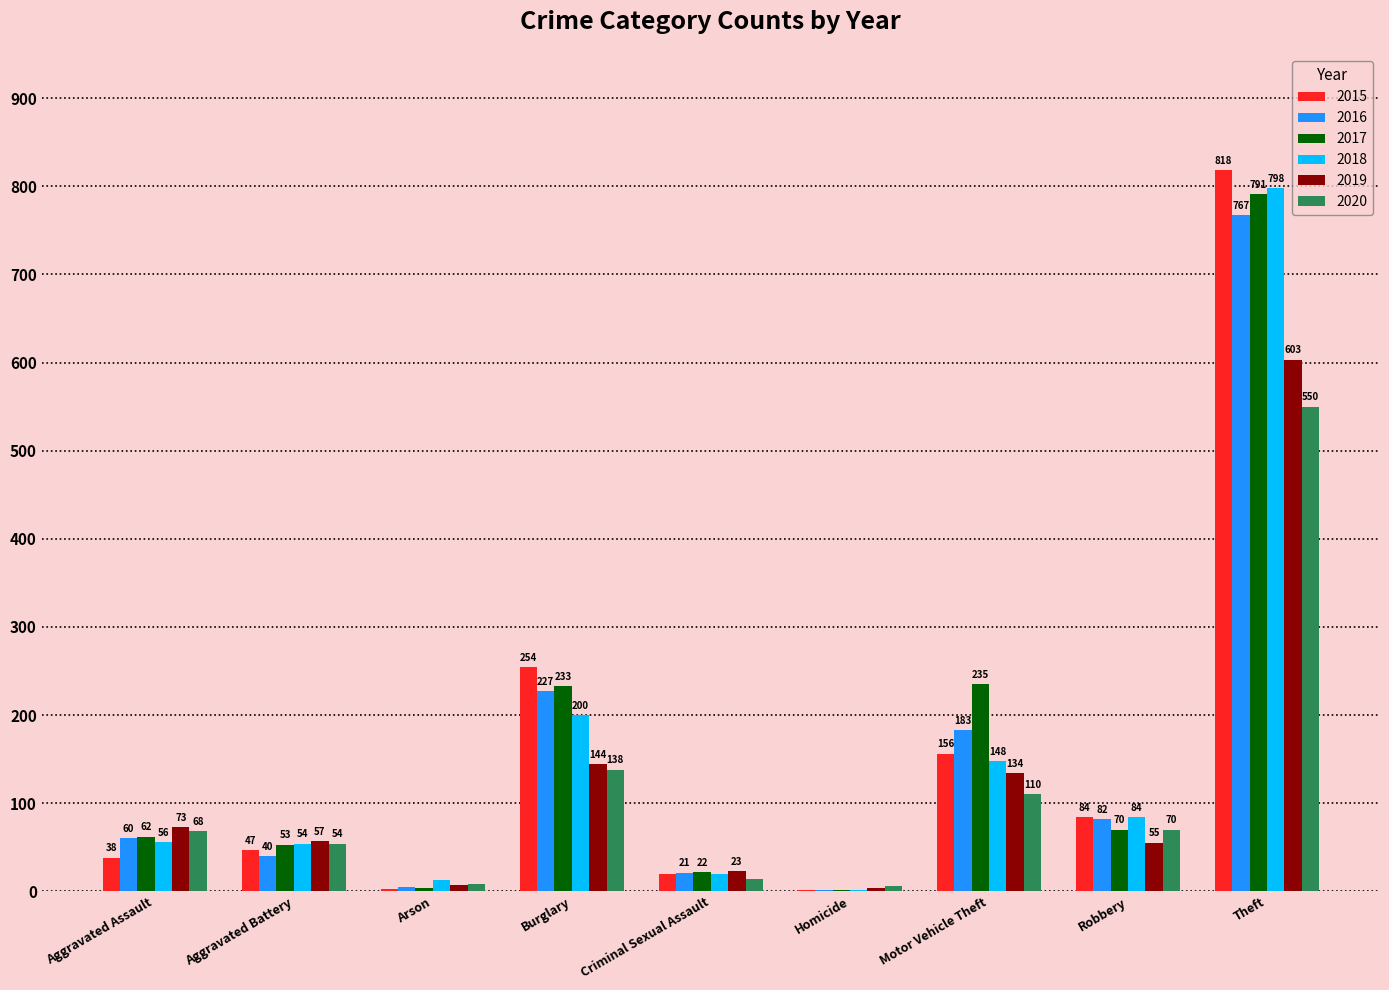

True or false: 2020 has a value of 282 at Theft.

False